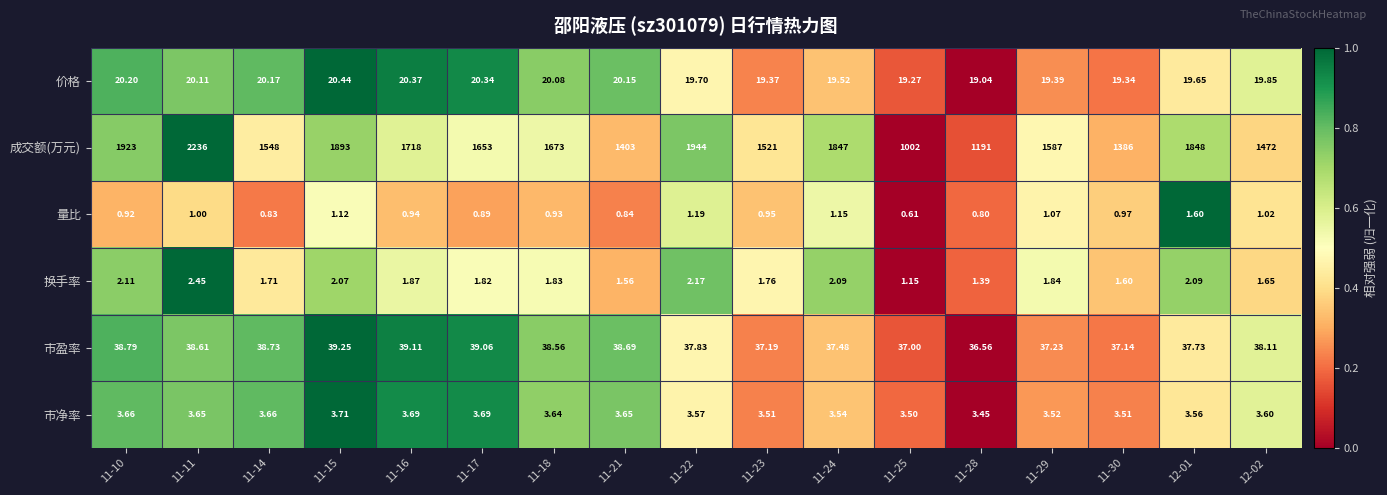

Which series has the widest spread of values?

成交额(万元)